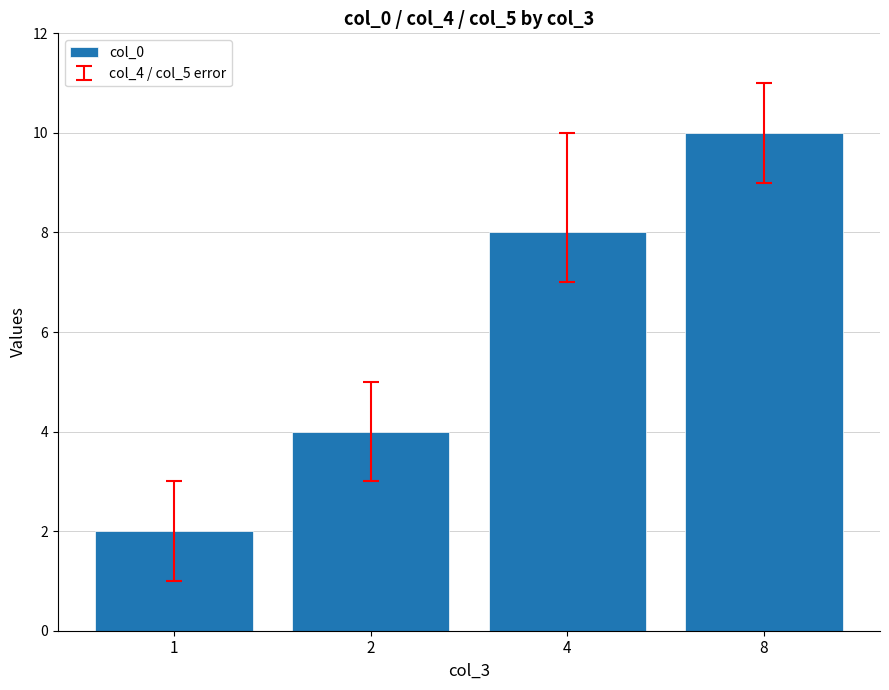

Which category has the highest value across all series?

8